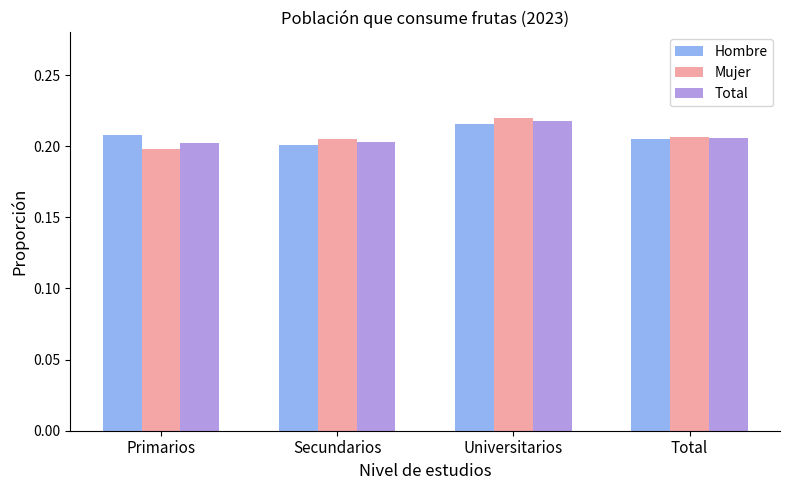

Does the chart contain stacked bars?

No